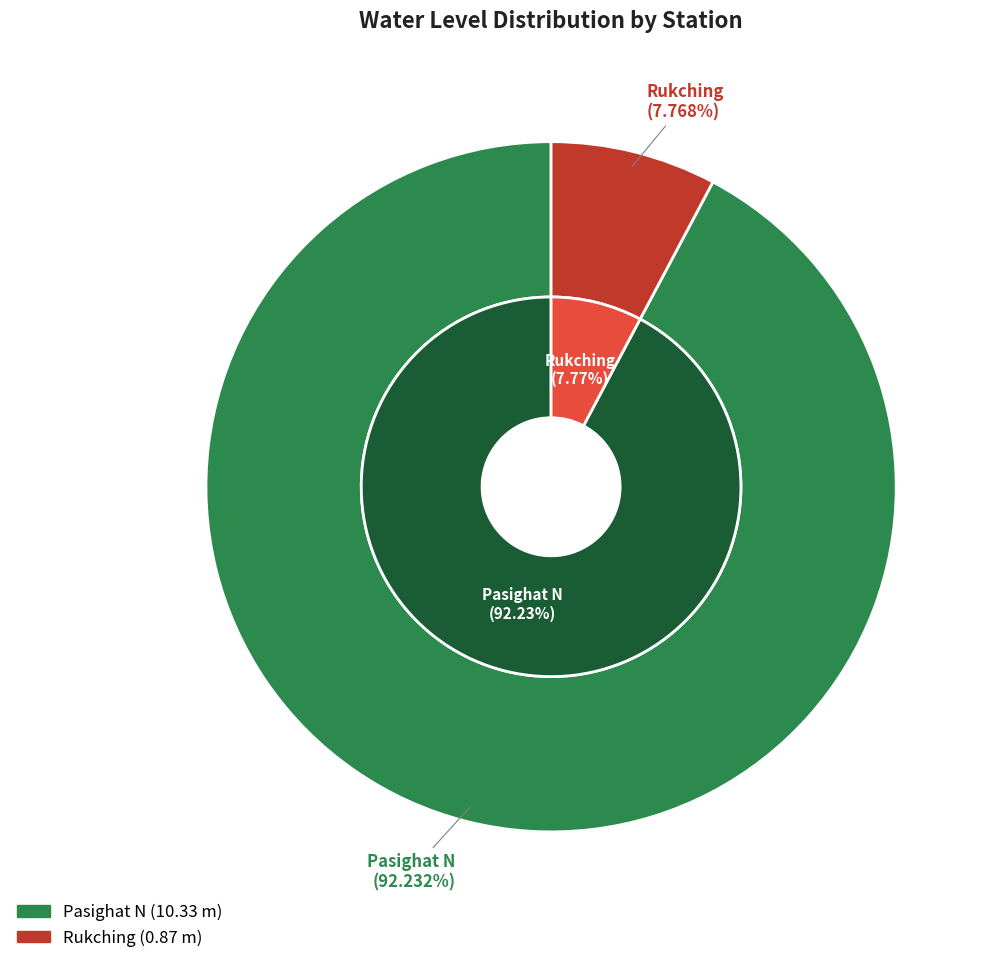

To the nearest percent, what percentage of the pie is Pasighat N?

92%